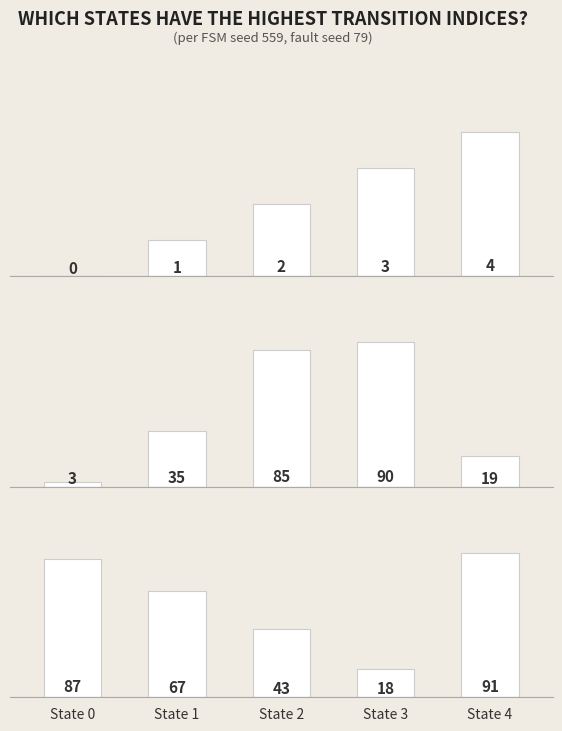

What is the difference between the second highest and minimum values in the Destination (input a) series?

82